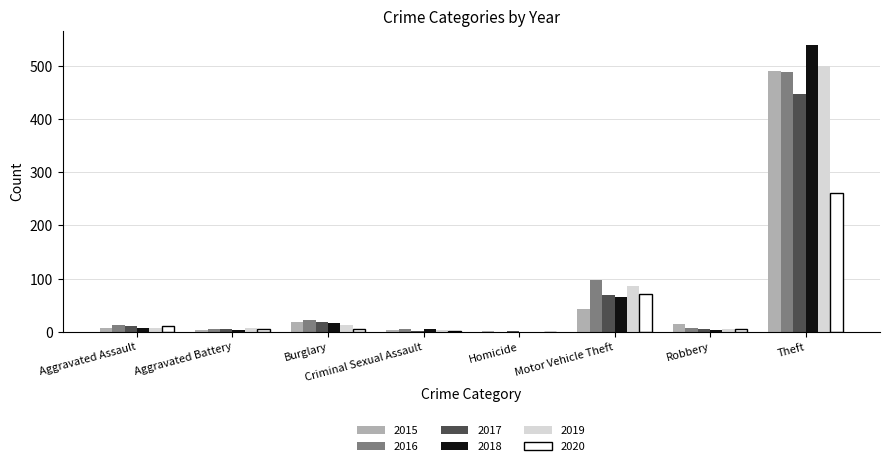

What is the total value across all series at Theft?

2727